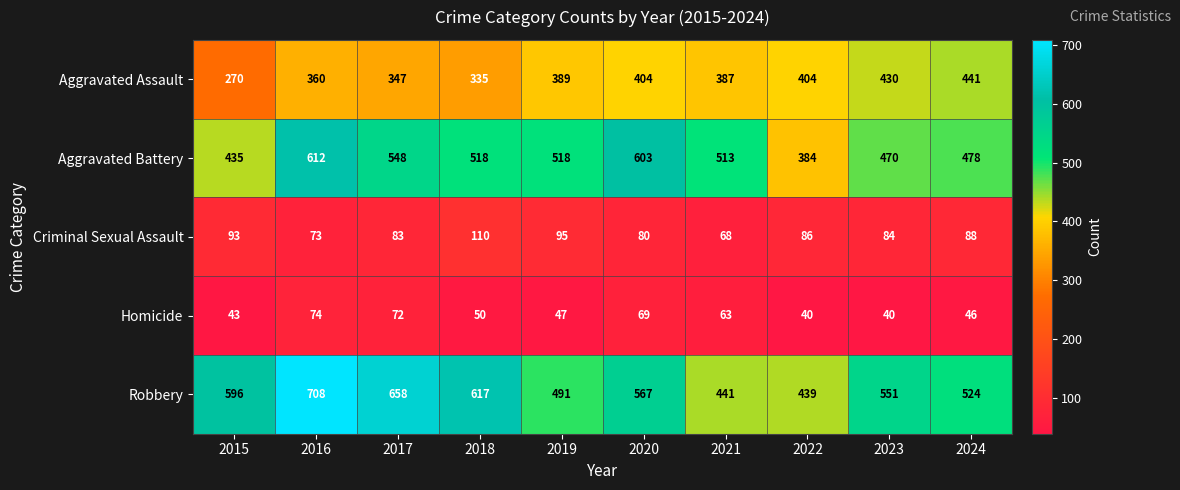

What is the spread (max minus min) of values at 2019?

471